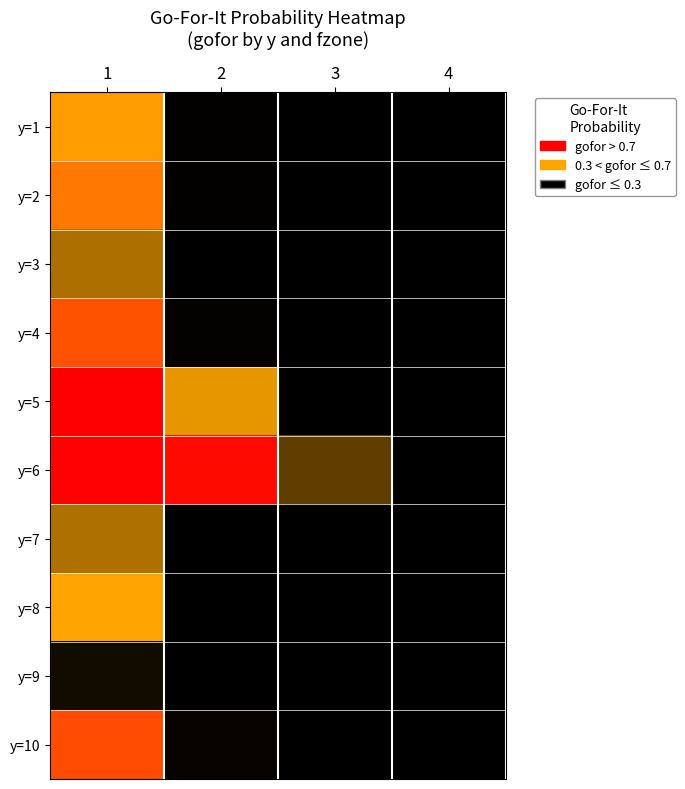

Reading left to right, transcribe all the data shown in this chart.

y=1: 1=0.5	2=0.0	3=0.0	4=0.0
y=2: 1=0.6	2=0.0	3=0.0	4=0.0
y=3: 1=0.3	2=0.0	3=0.0	4=0.0
y=4: 1=0.7	2=0.0	3=0.0	4=0.0
y=5: 1=1.0	2=0.5	3=0.0	4=0.0
y=6: 1=1.0	2=1.0	3=0.2	4=0.0
y=7: 1=0.3	2=0.0	3=0.0	4=0.0
y=8: 1=0.5	2=0.0	3=0.0	4=0.0
y=9: 1=0.0	2=0.0	3=0.0	4=0.0
y=10: 1=0.8	2=0.0	3=0.0	4=0.0